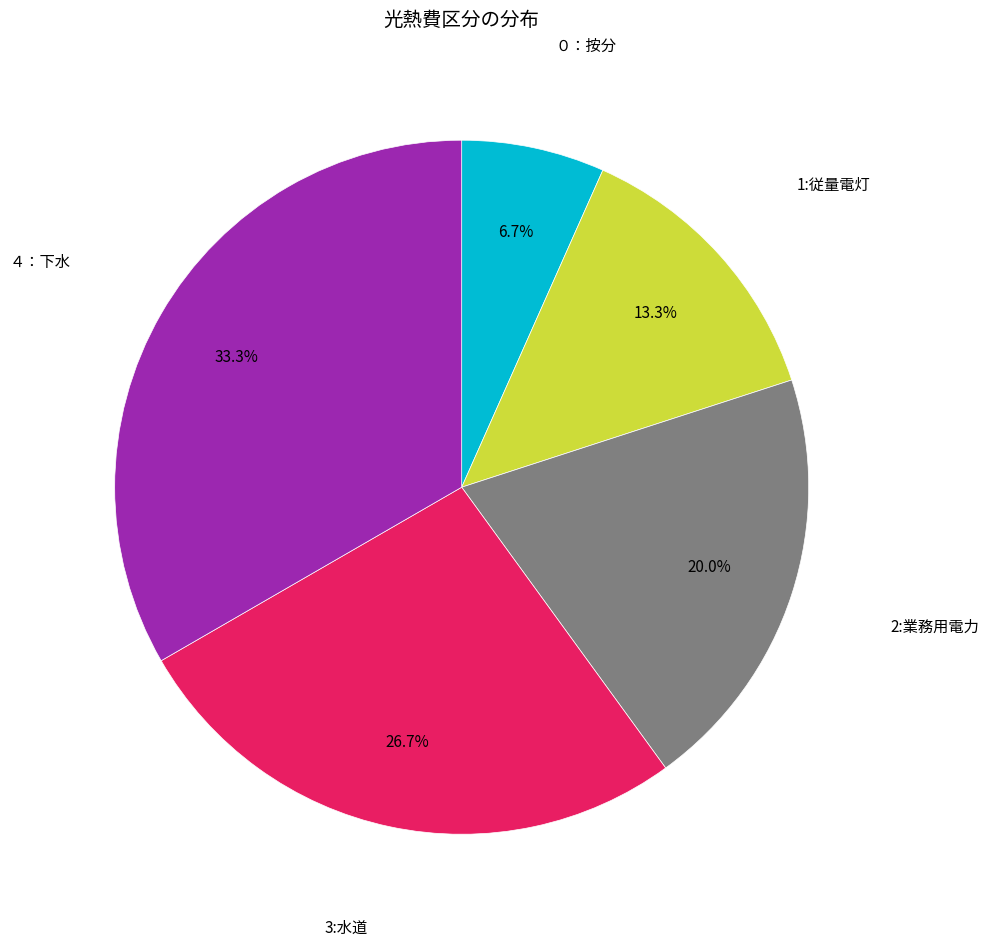

Is there any slice that represents more than half of the pie?

No